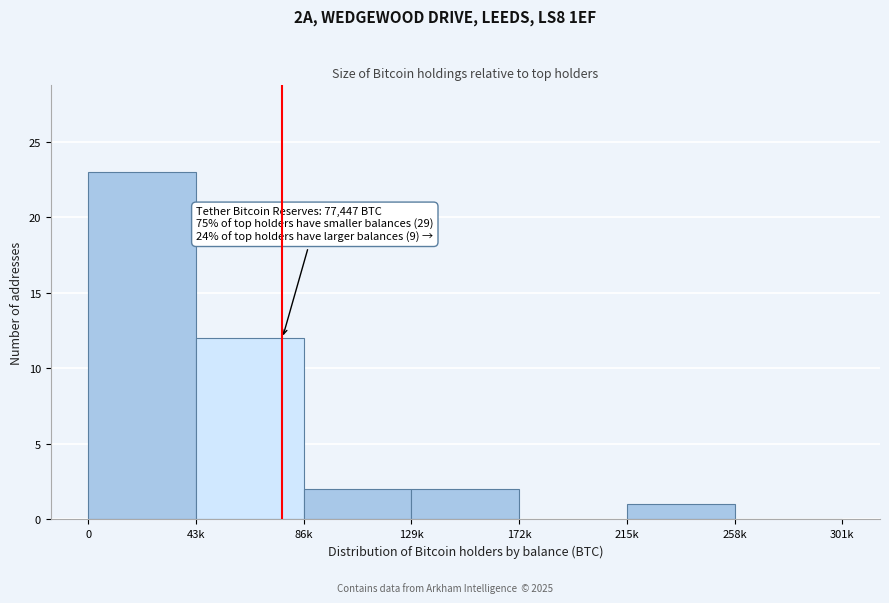

Reading left to right, extract all data points from this chart.

0=23	43k=12	86k=2	129k=2	172k=0	215k=1	258k=0